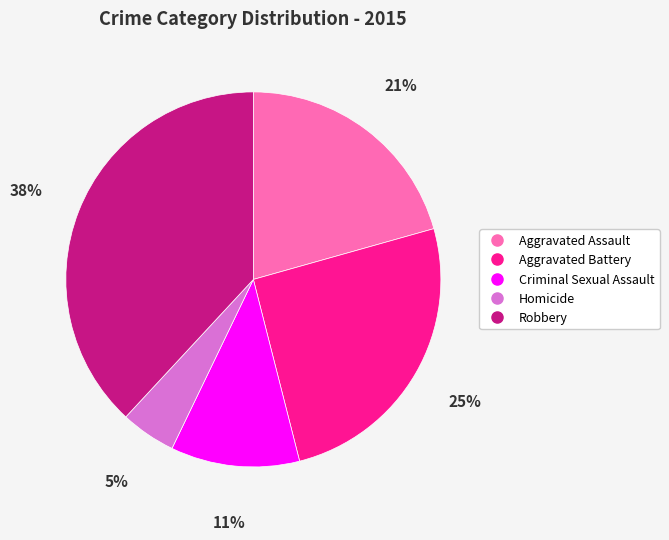

True or false: Robbery accounts for 30% of the total.

False